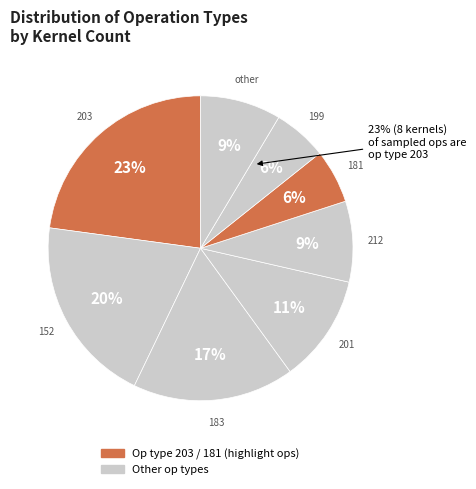

Which has a higher value, other or 181?

other